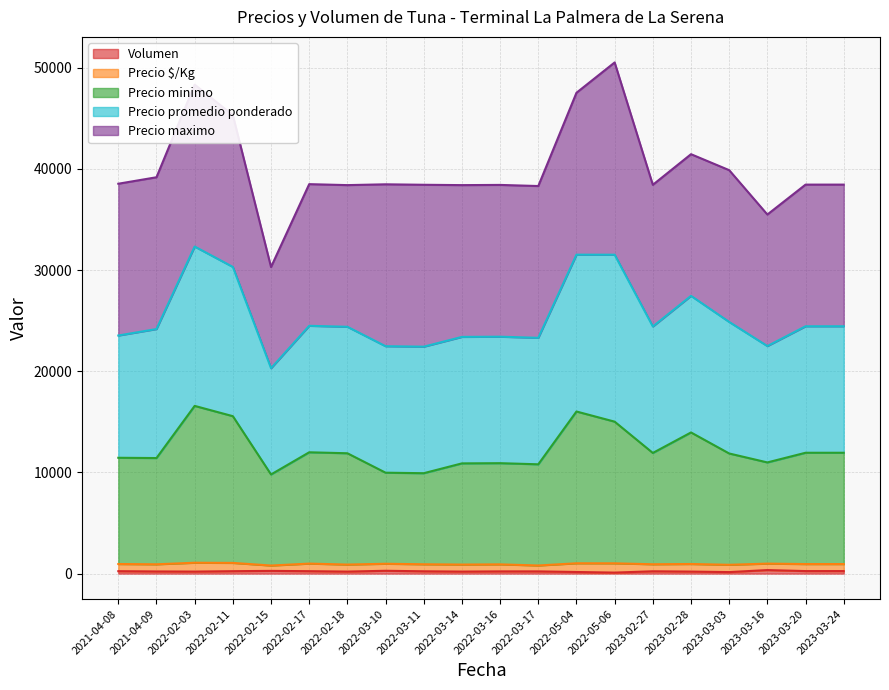

What is the difference between the Volumen values at 2022-03-10 and 2022-03-16?

60